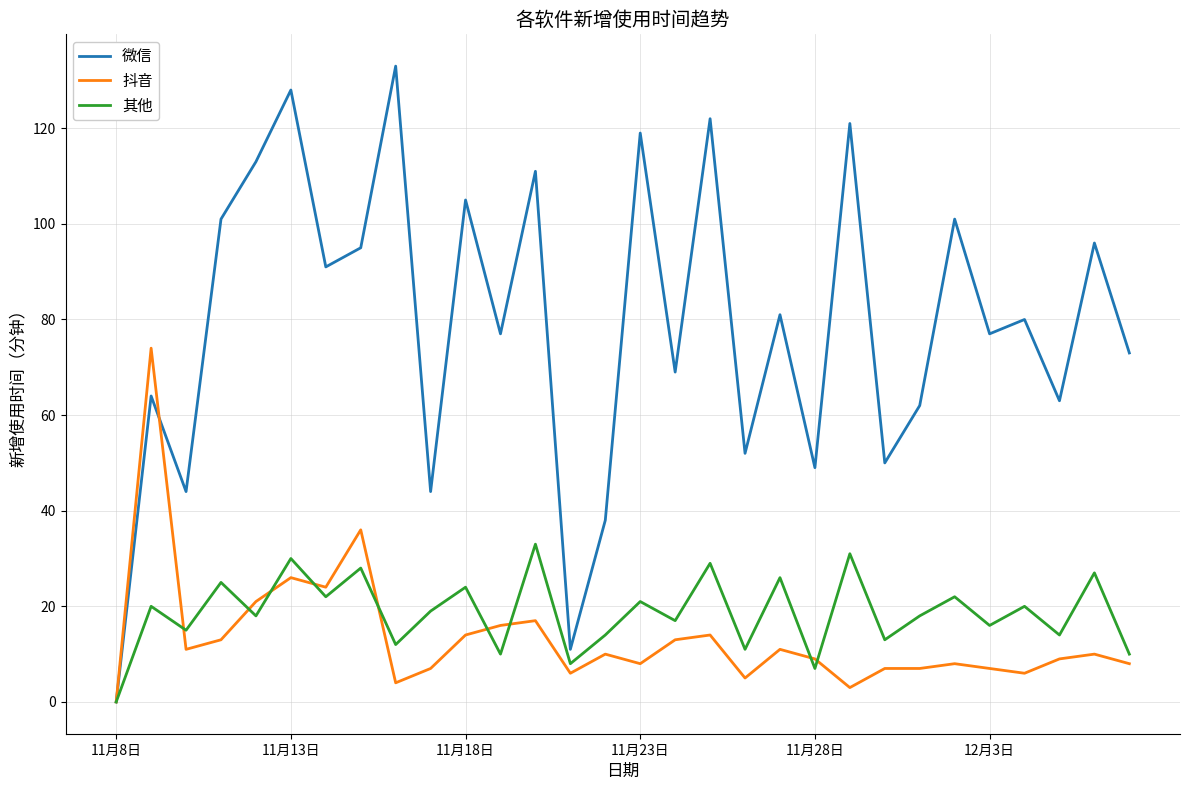

What are all the series names shown in the legend?

微信, 抖音, 其他